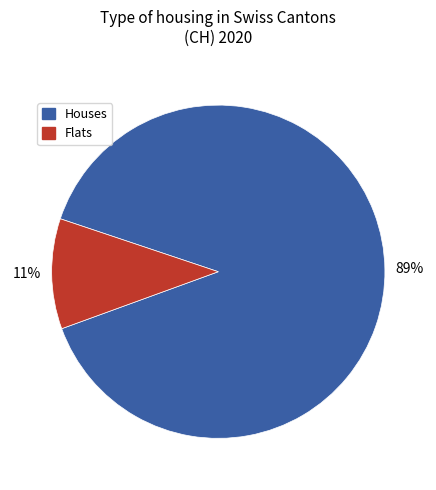

Is there any slice that represents more than half of the pie?

Yes